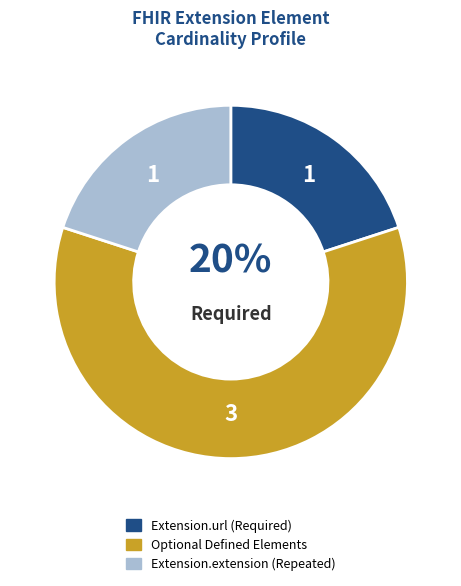

Is there a majority slice in this chart?

Yes